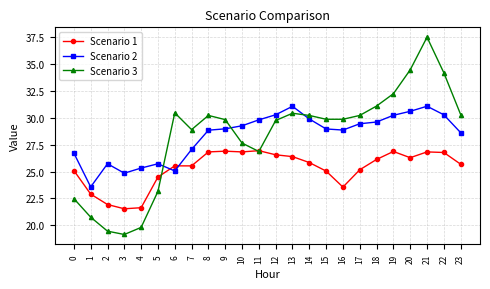

What is the sum of the Scenario 1 values at 1 and 21?

49.7